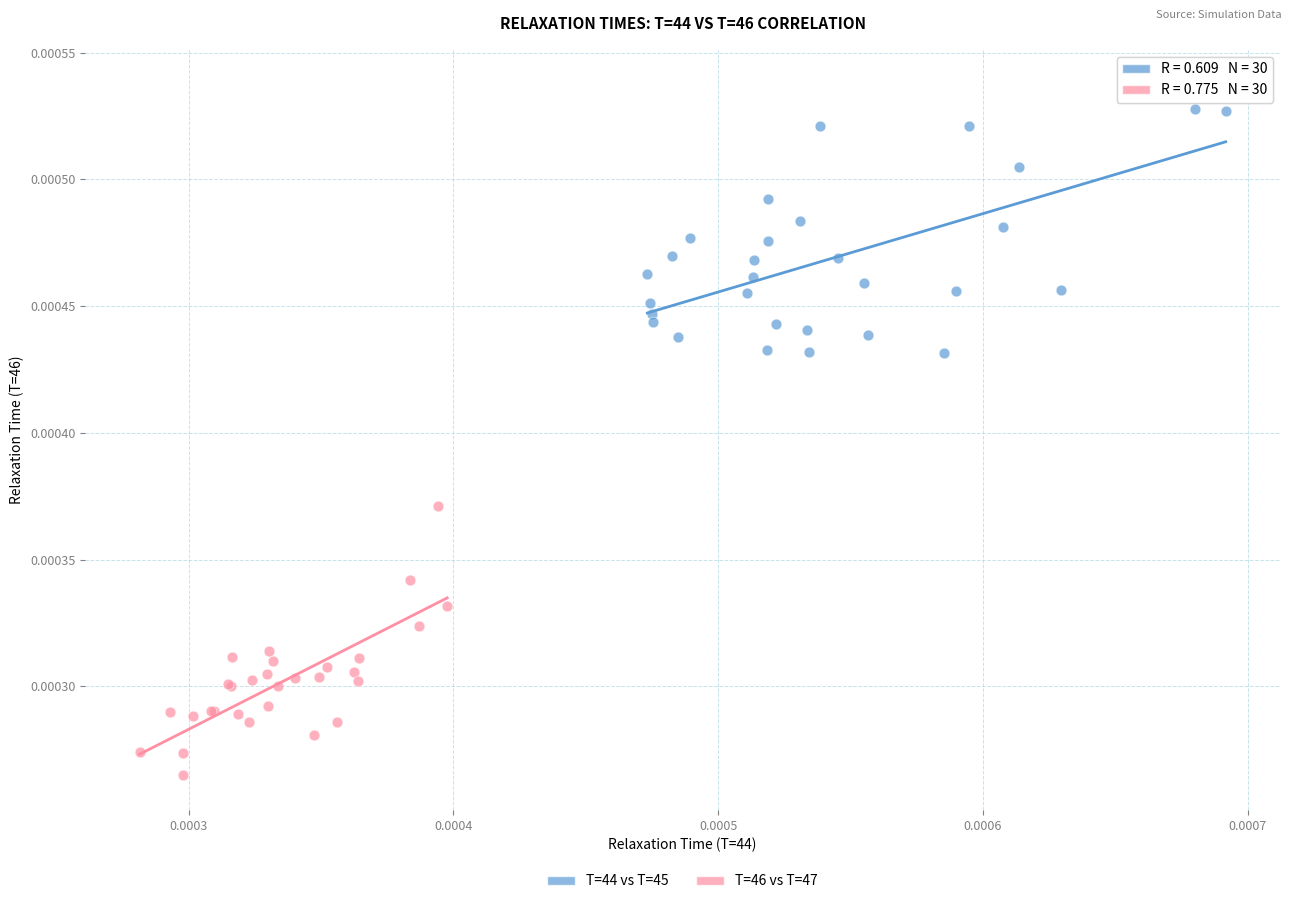

Which series reaches the maximum Y coordinate?

T=44 vs T=45